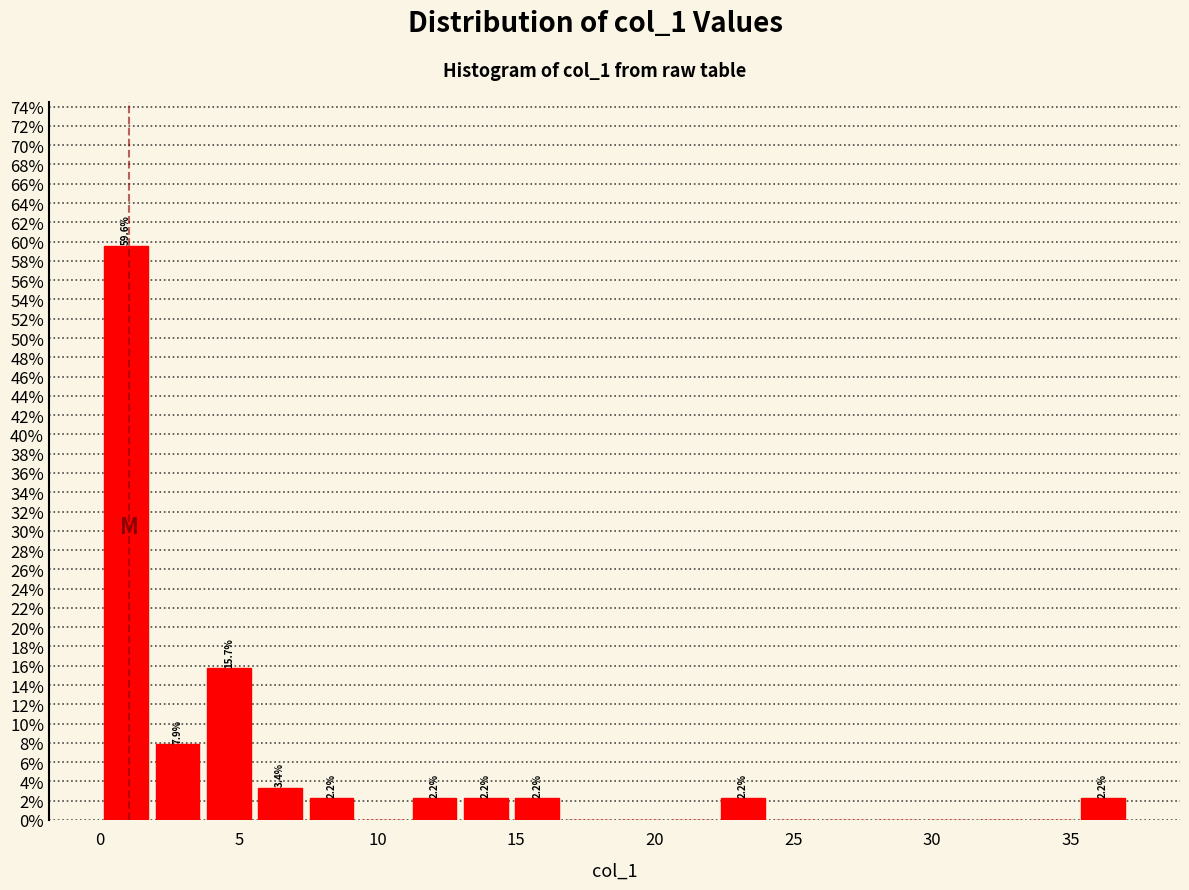

Around what value on the x-axis is the tallest bar? Give the approximate position of its centre, as read against the axis.

1.0